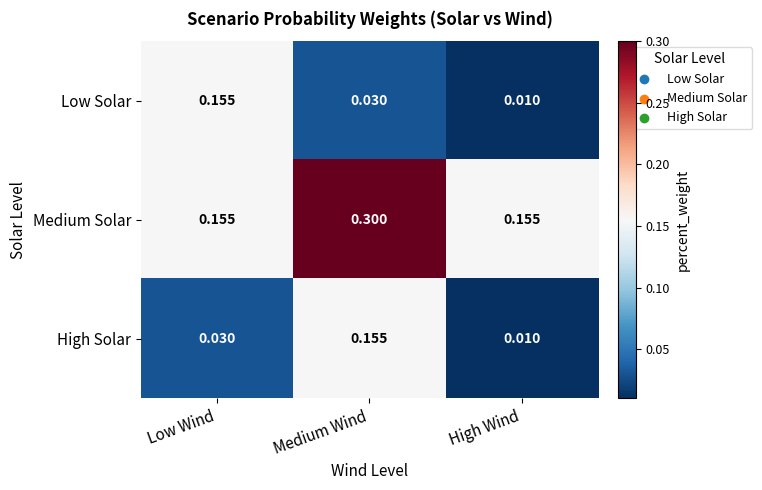

Which category has the lowest value in the Low Solar series?

High Wind